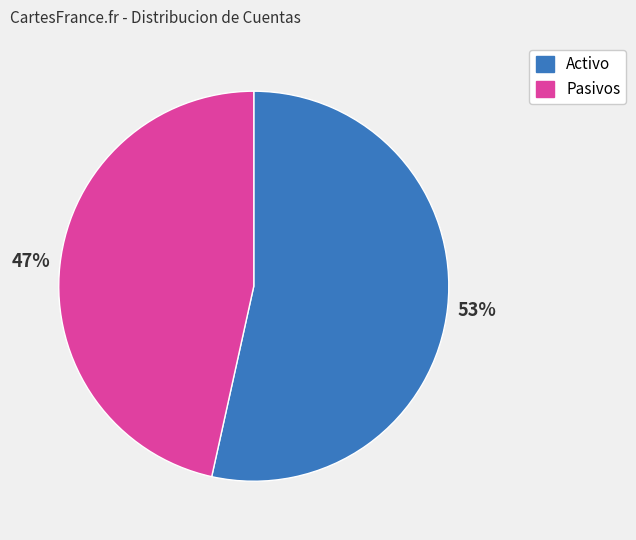

How many slices are in this pie chart?

2